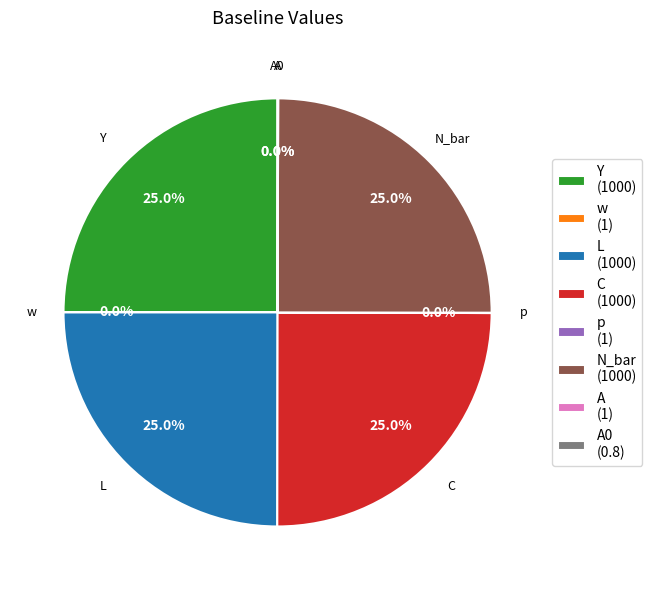

Combined, what portion of the pie is N_bar (1000) and C (1000)?

50.0%